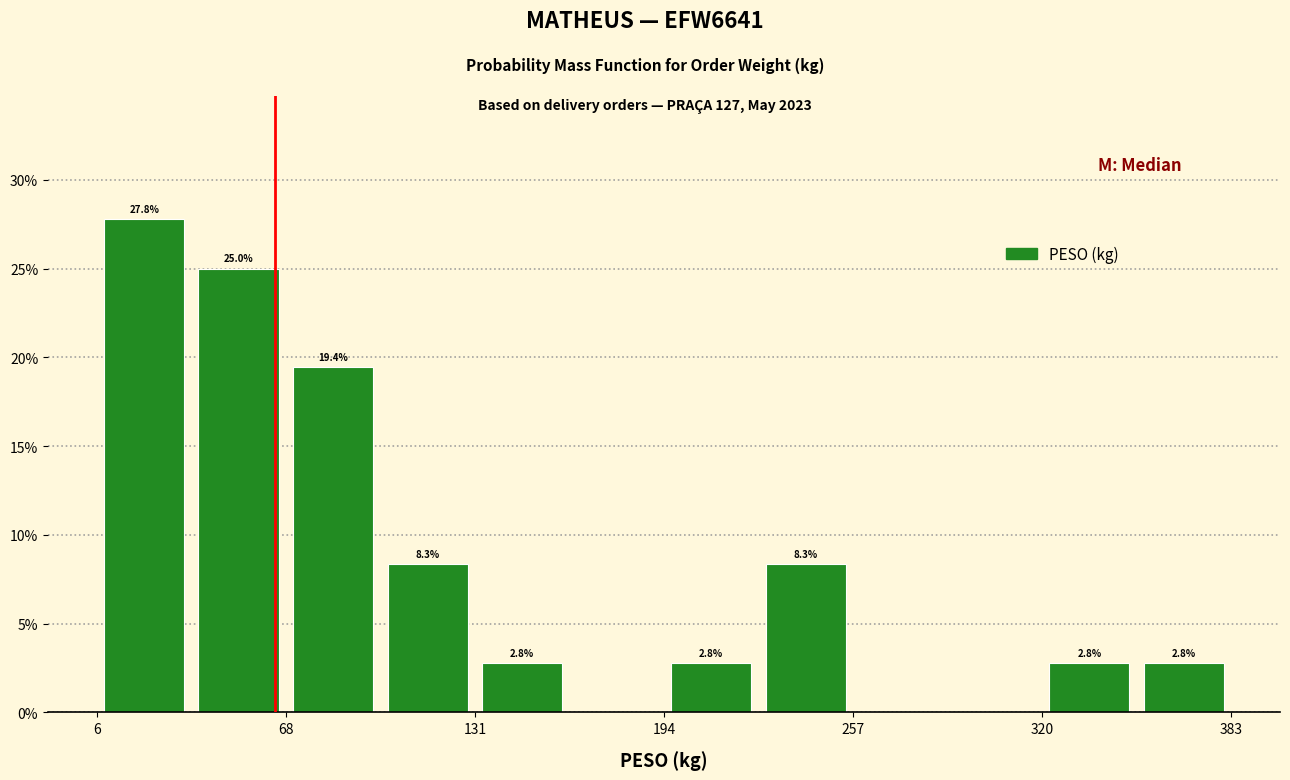

Around what value on the x-axis is the tallest bar? Give the approximate position of its centre, as read against the axis.

20